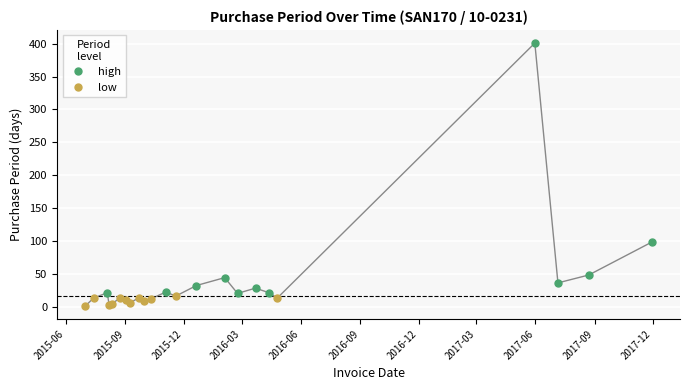

Where does the data first go above 16?

2015-08-04